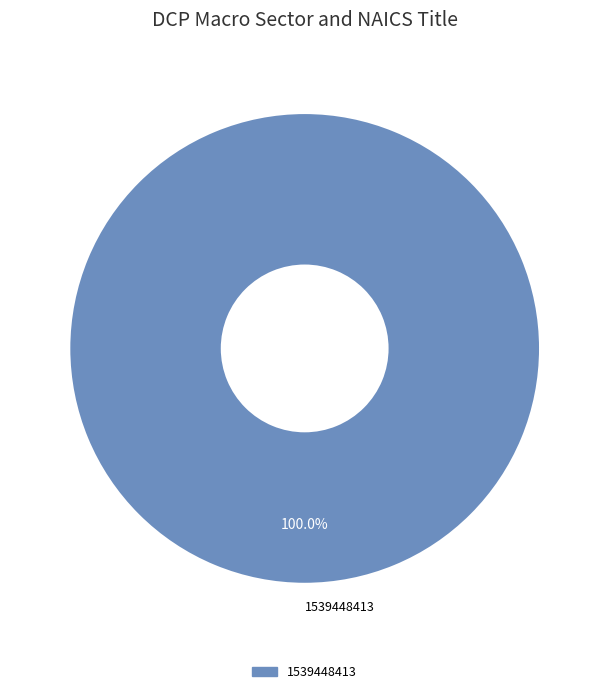

Which slice represents more than half of the pie?

1539448413